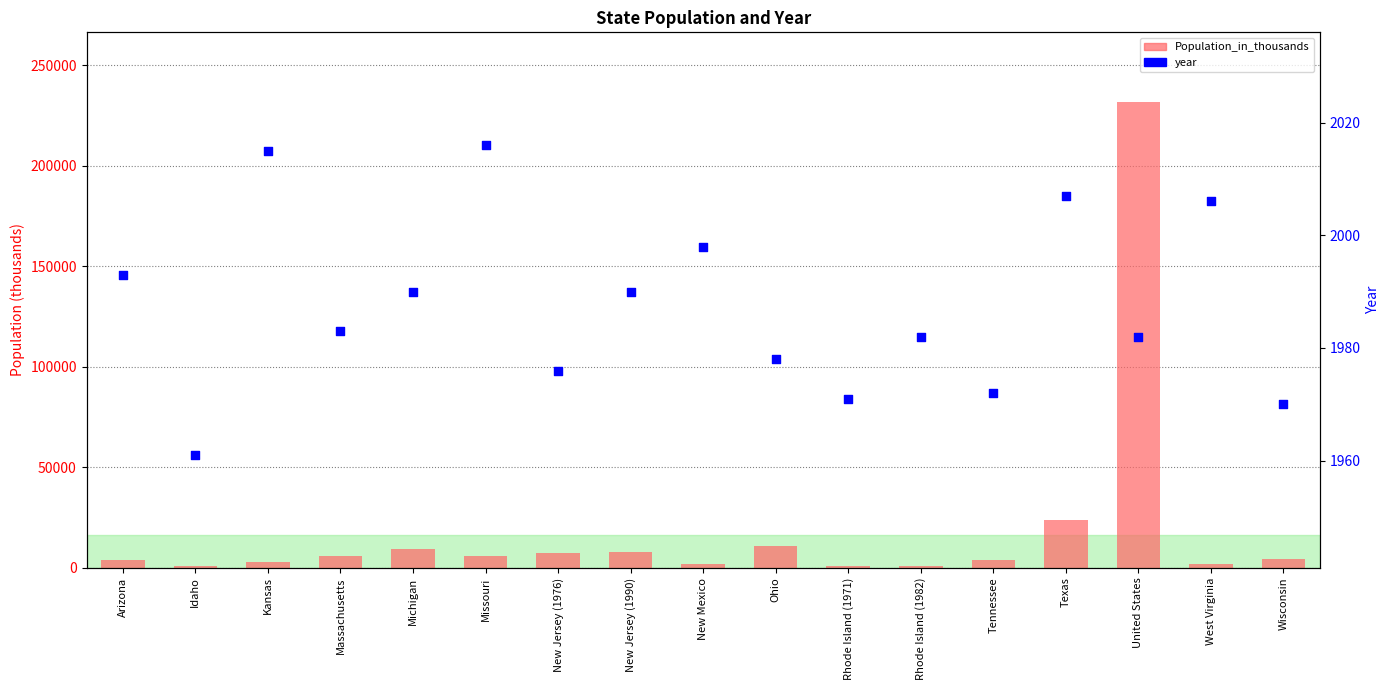

Which series has the largest total across all categories?

Population_in_thousands